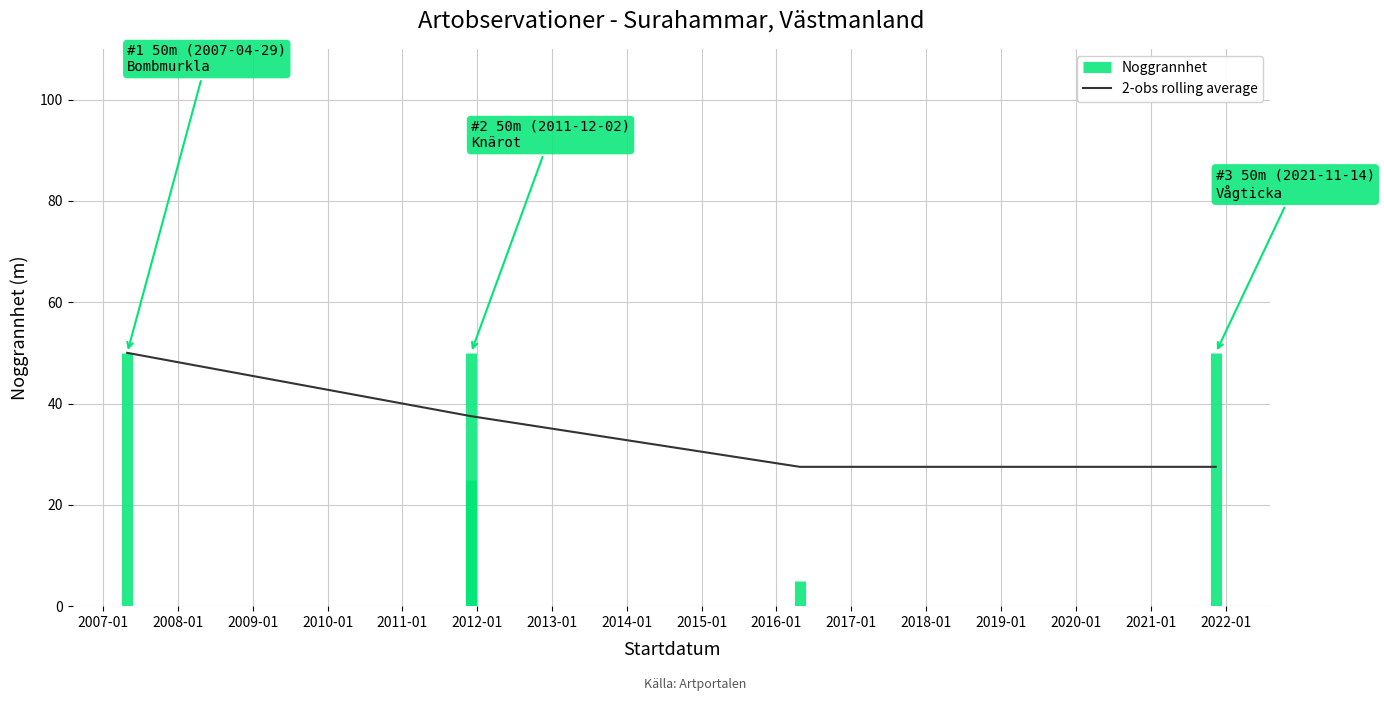

How many data points are less than 37?

2